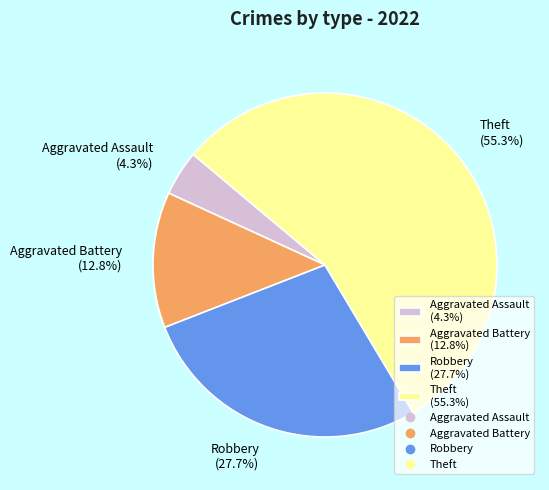

Rank the categories by value from lowest to highest.

Aggravated Assault, Aggravated Battery, Robbery, Theft